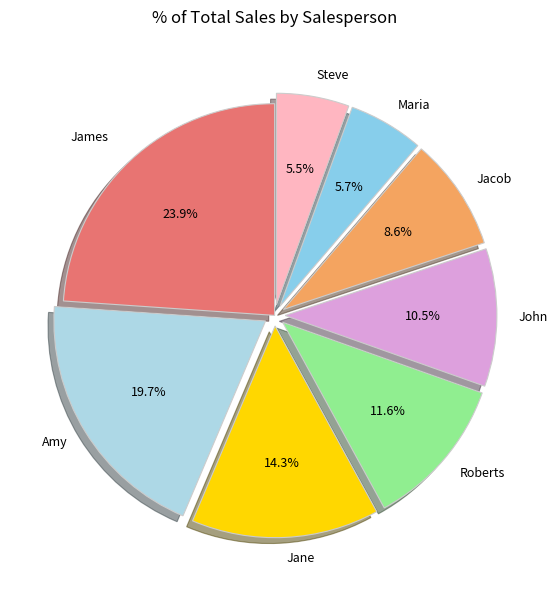

To the nearest percent, what percentage of the pie is Jacob?

9%